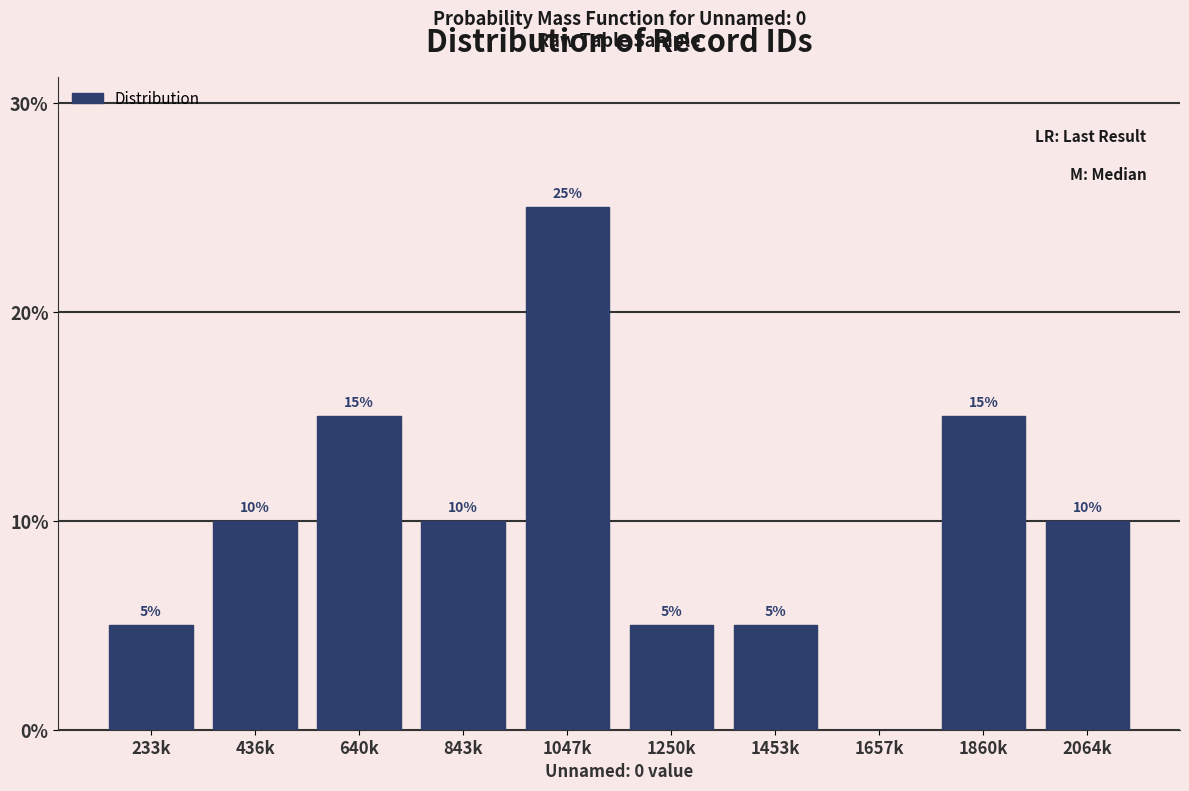

Reading left to right, what are all the values shown in this chart?

233k=5	436k=10	640k=15	843k=10	1047k=25	1250k=5	1453k=5	1657k=0	1860k=15	2064k=10